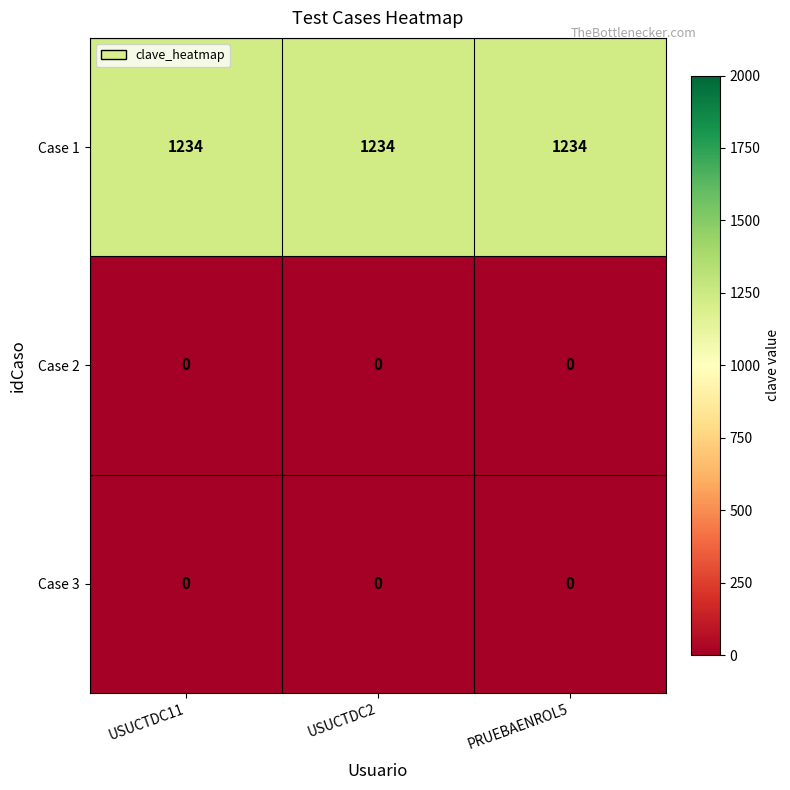

What is the total value across all series at USUCTDC2?

1234